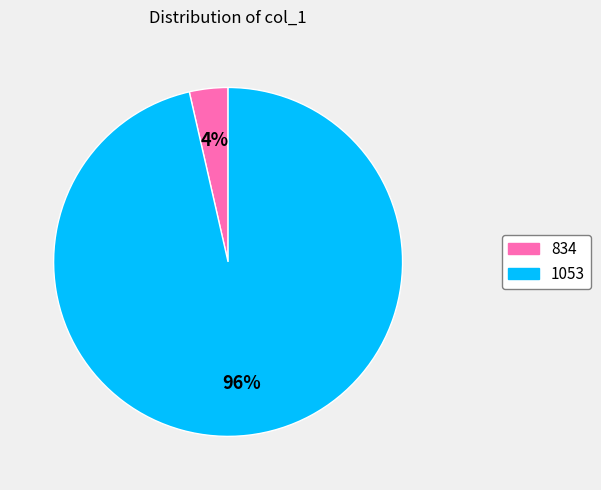

Do 1053 and 834 together represent more than half of the pie?

Yes